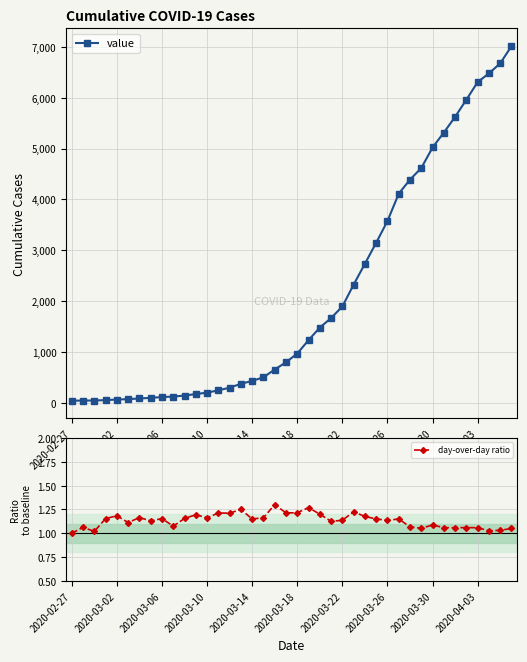

How many lines are shown in the chart?

2